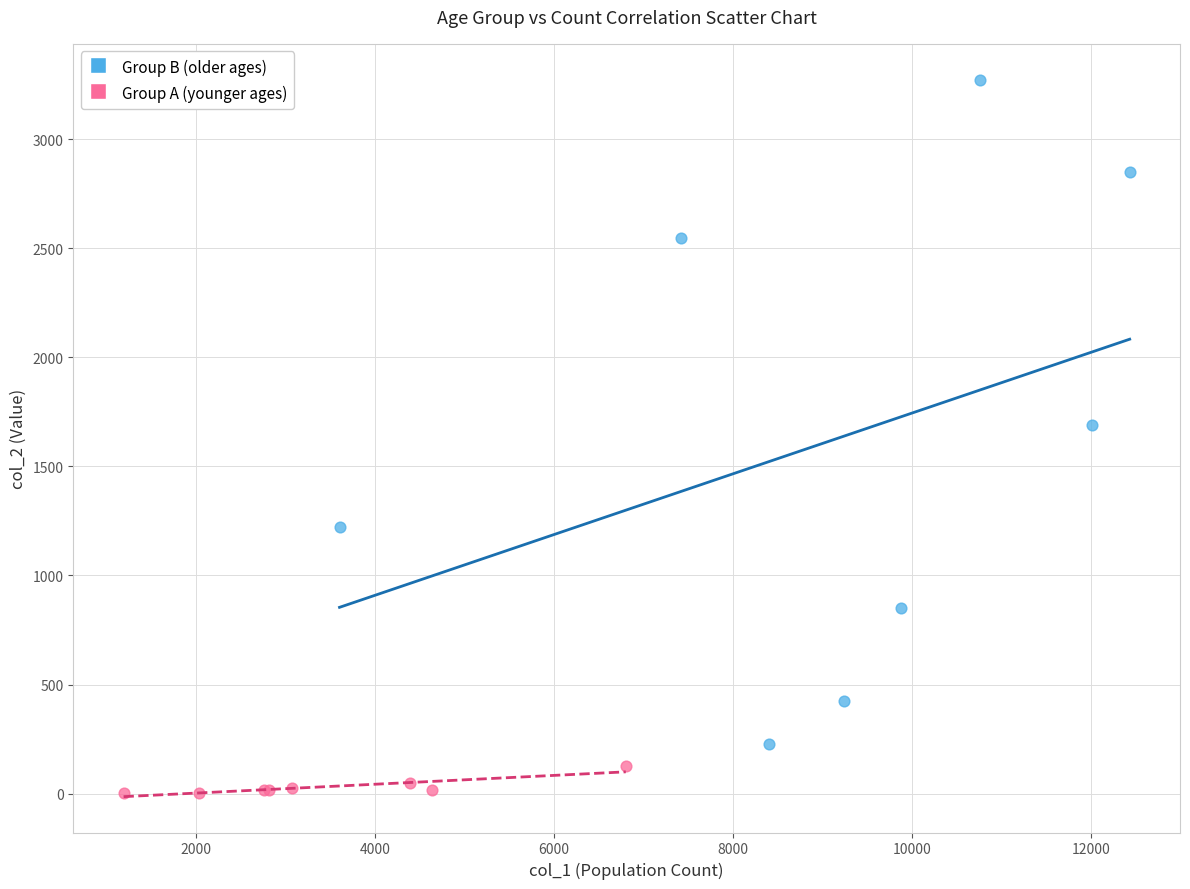

Which series reaches the maximum Y coordinate?

Group B (older ages)